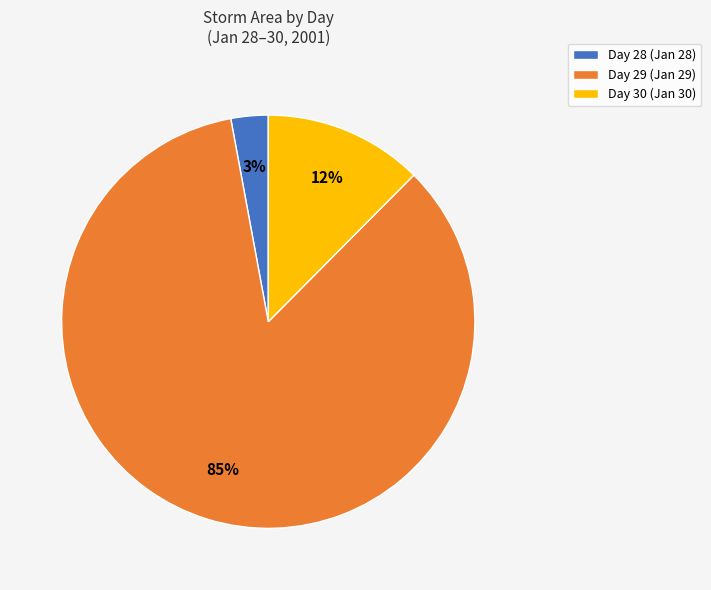

Is the sum of Day 28 (Jan 28) and Day 30 (Jan 30) greater than half?

No